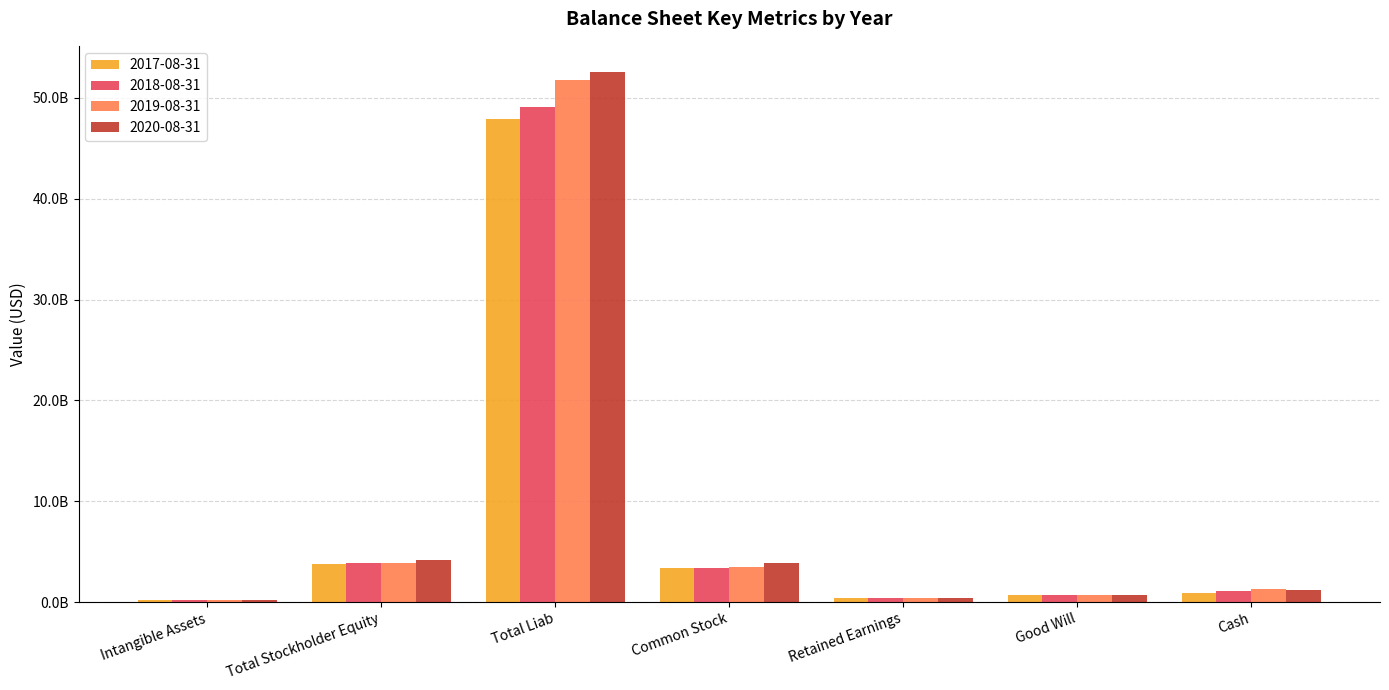

At how many categories does at least one series exceed 42807716537?

1